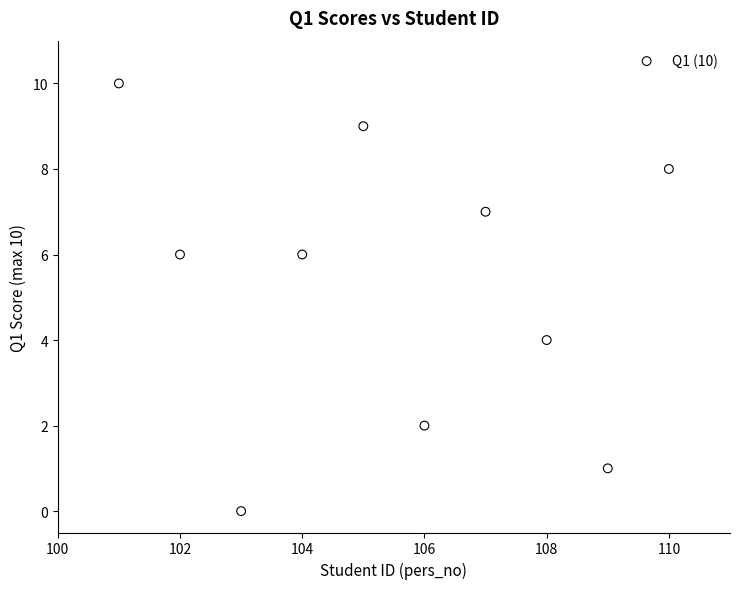

What is the average Y value?

5